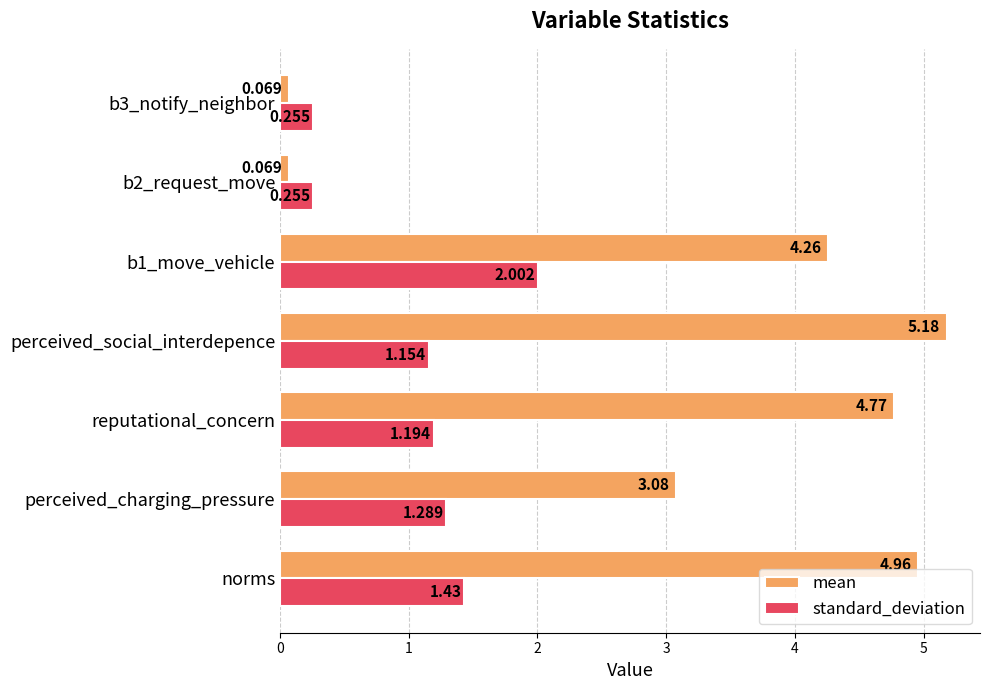

At how many categories does at least one series exceed 1?

5